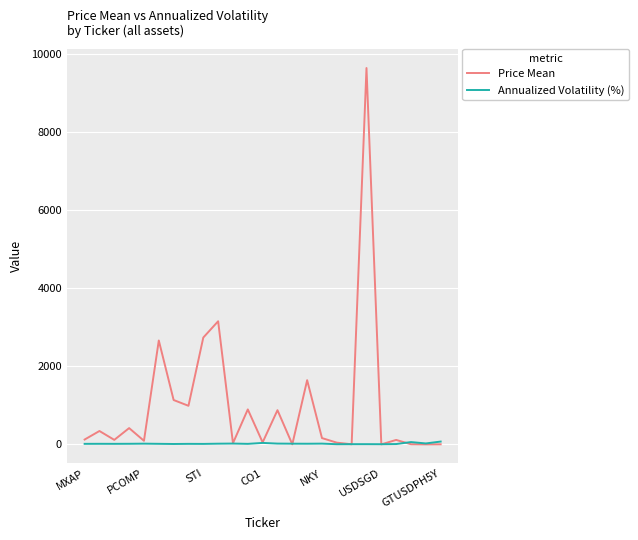

Rank the series by their maximum value, from highest to lowest.

Price Mean, Annualized Volatility (%)